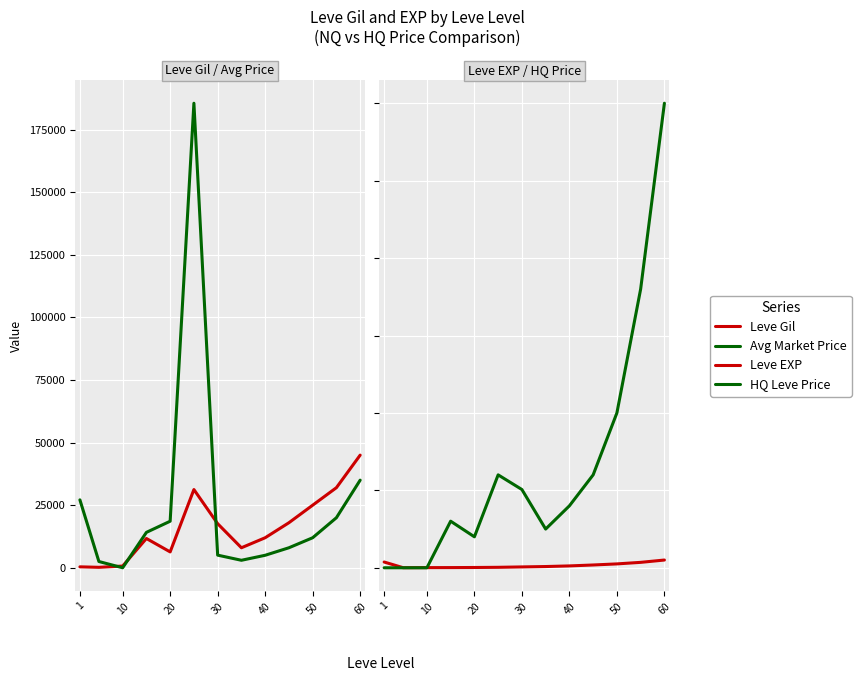

What is the greatest value displayed?

185555